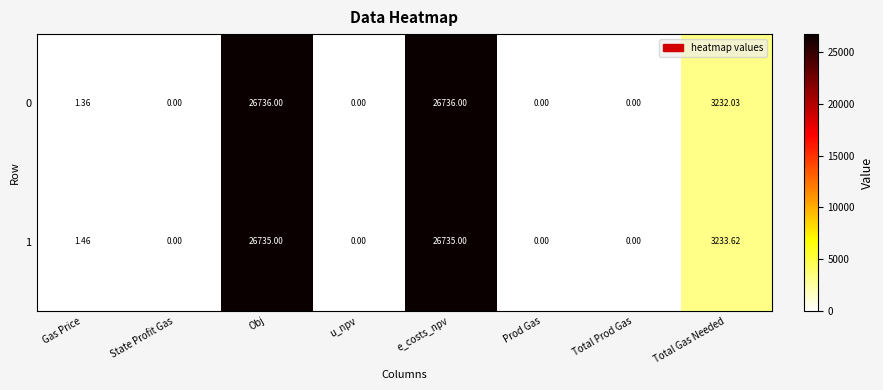

How many categories are shown in the chart?

8